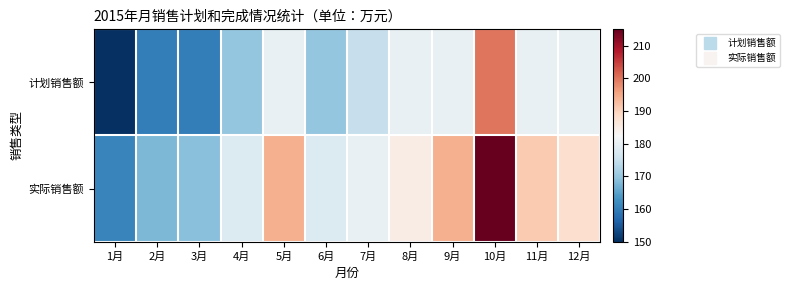

Rank the series by their average value, from lowest to highest.

计划销售额, 实际销售额